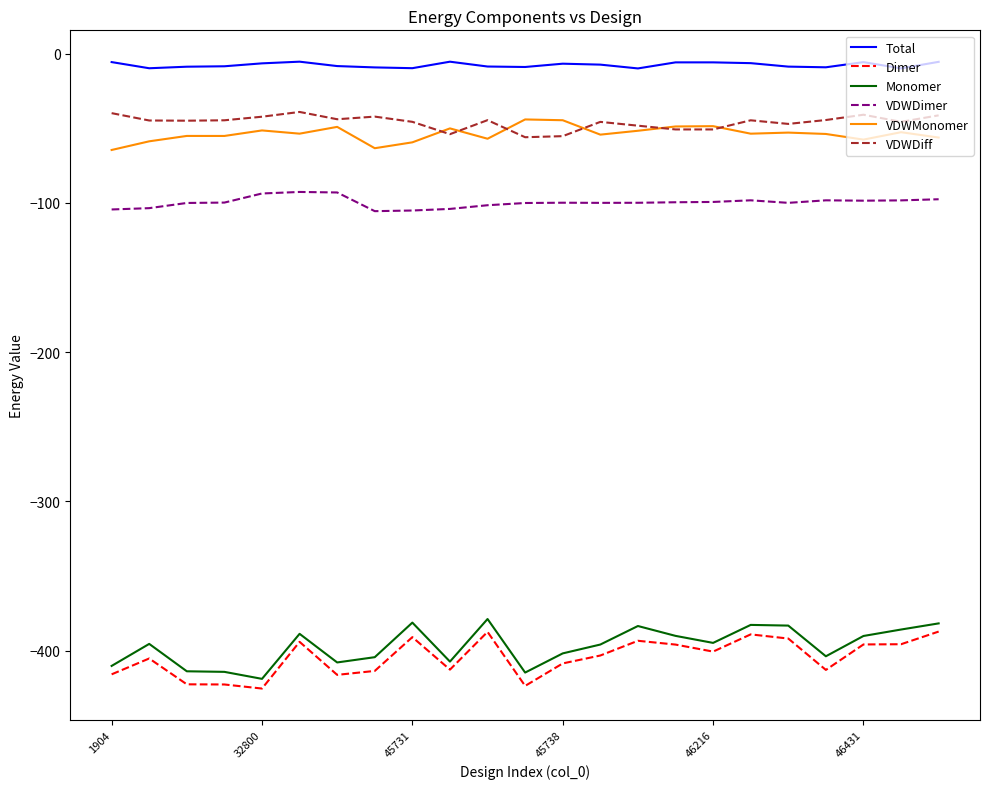

Which series has the largest total across all categories?

Total